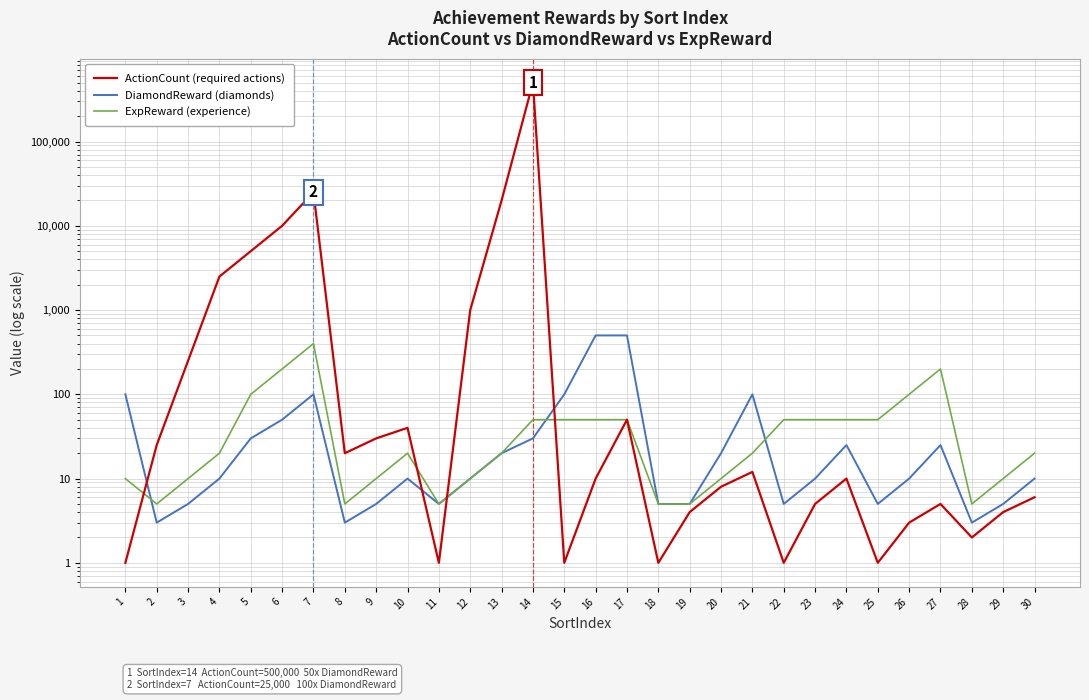

How many values in the ActionCount (required actions) series are below 10?

14